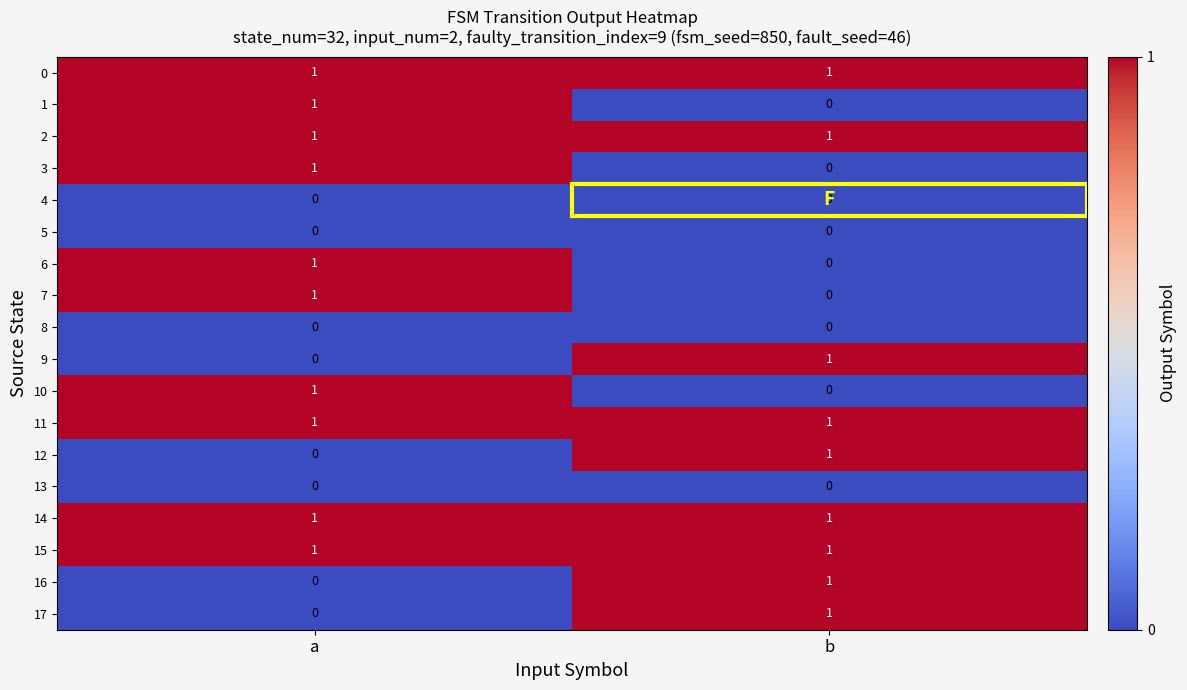

Which category has the highest value in the 3 series?

a